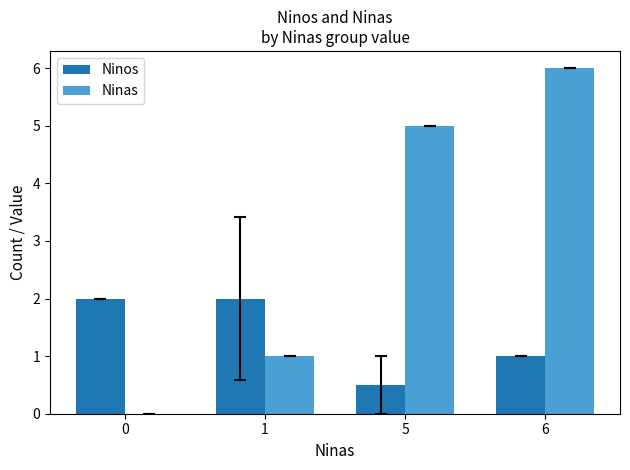

Reading left to right, what are all the values shown in this chart?

Ninos: 2.0	2.0	0.5	1.0
Ninas: 0.0	1.0	5.0	6.0